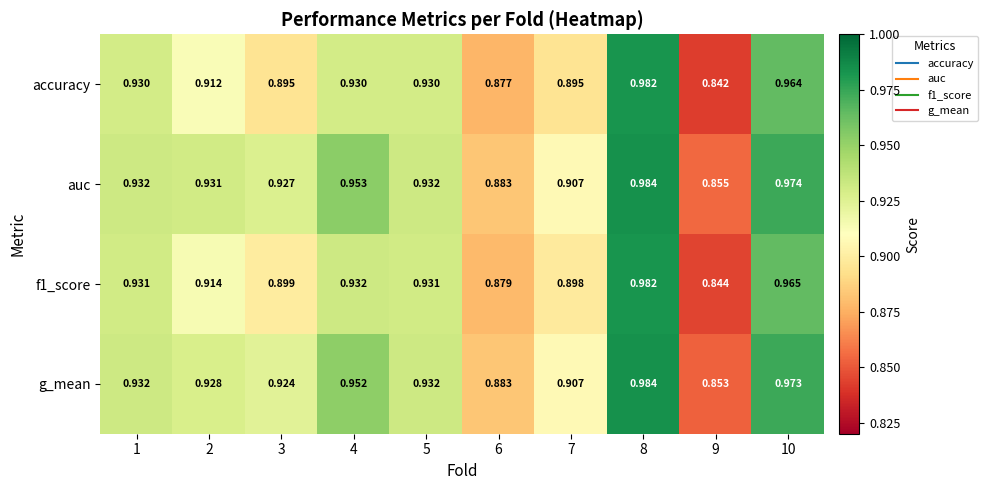

Which series has the largest total across all categories?

auc